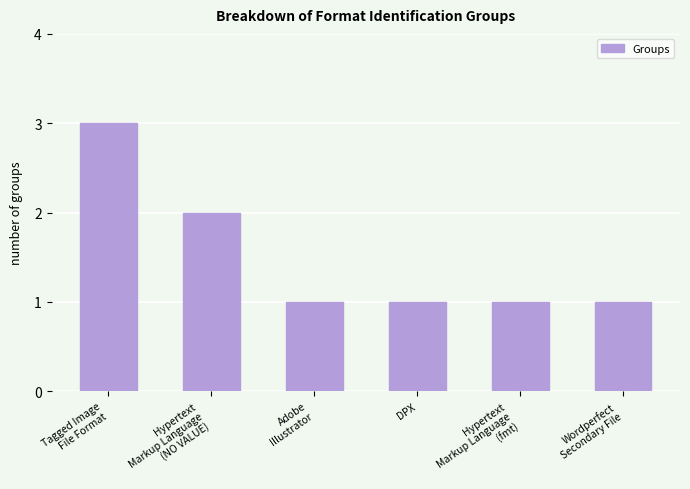

What position from the left is Hypertext
Markup Language
(NO VALUE)?

2